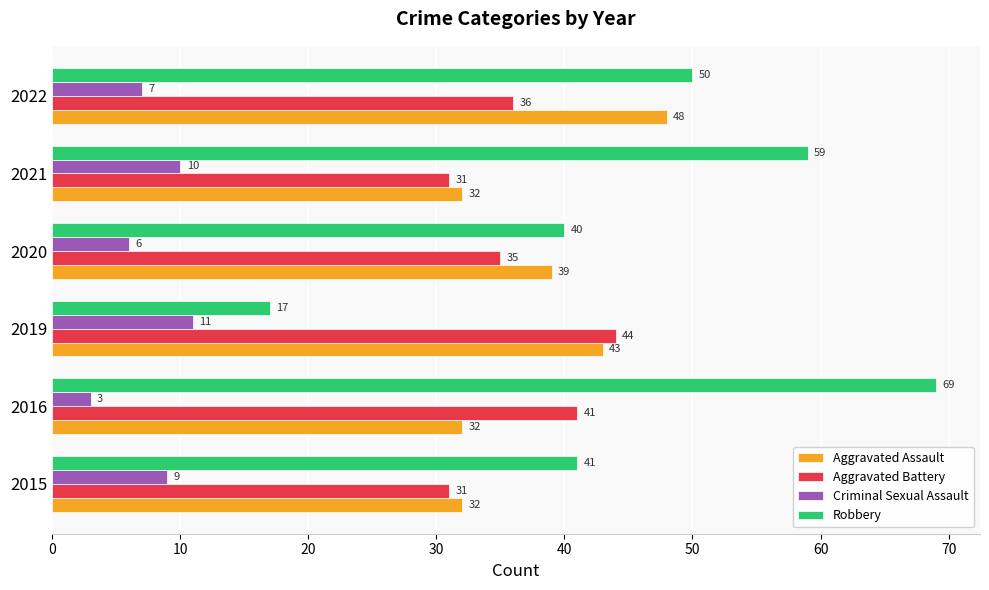

What is the total value across all series at 2015?

113